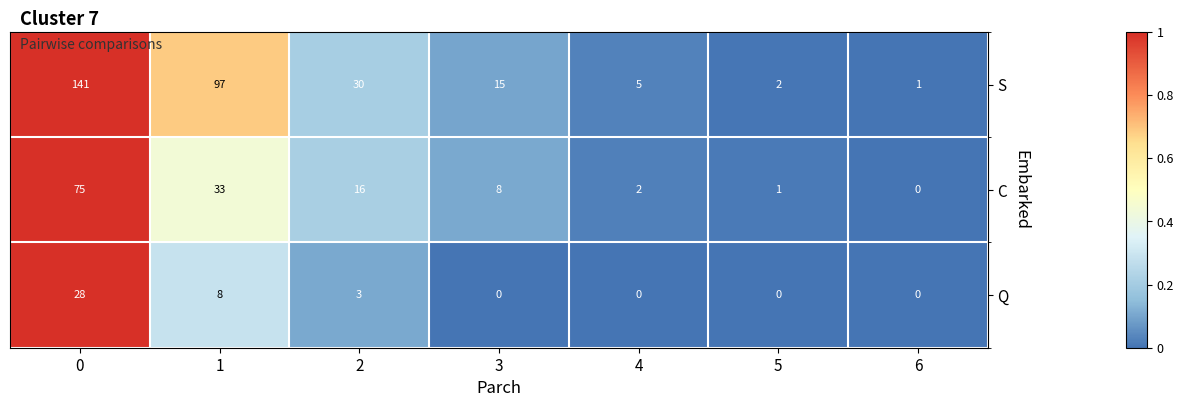

Between 0 and 4, which series saw the biggest shift?

S